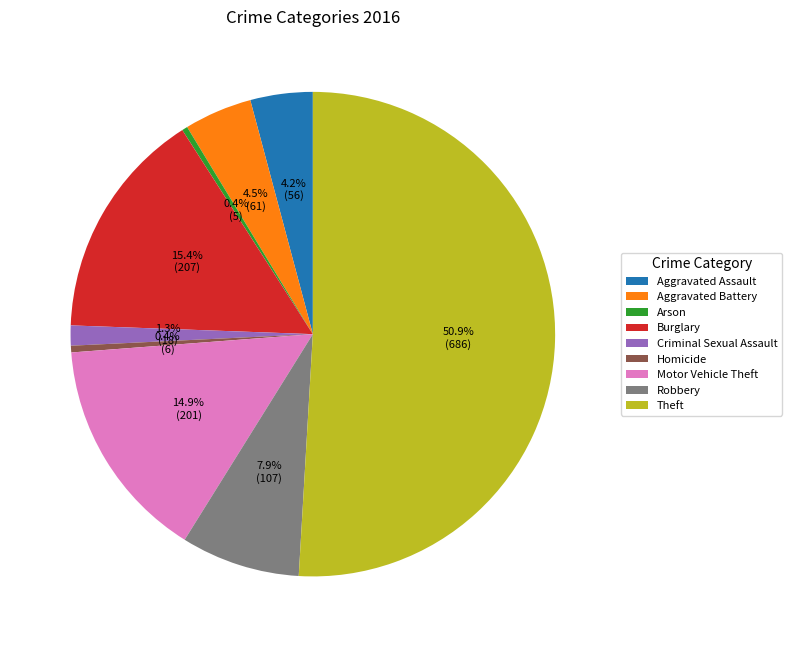

What is the ratio of the value at Burglary to the value at Theft?

0.3